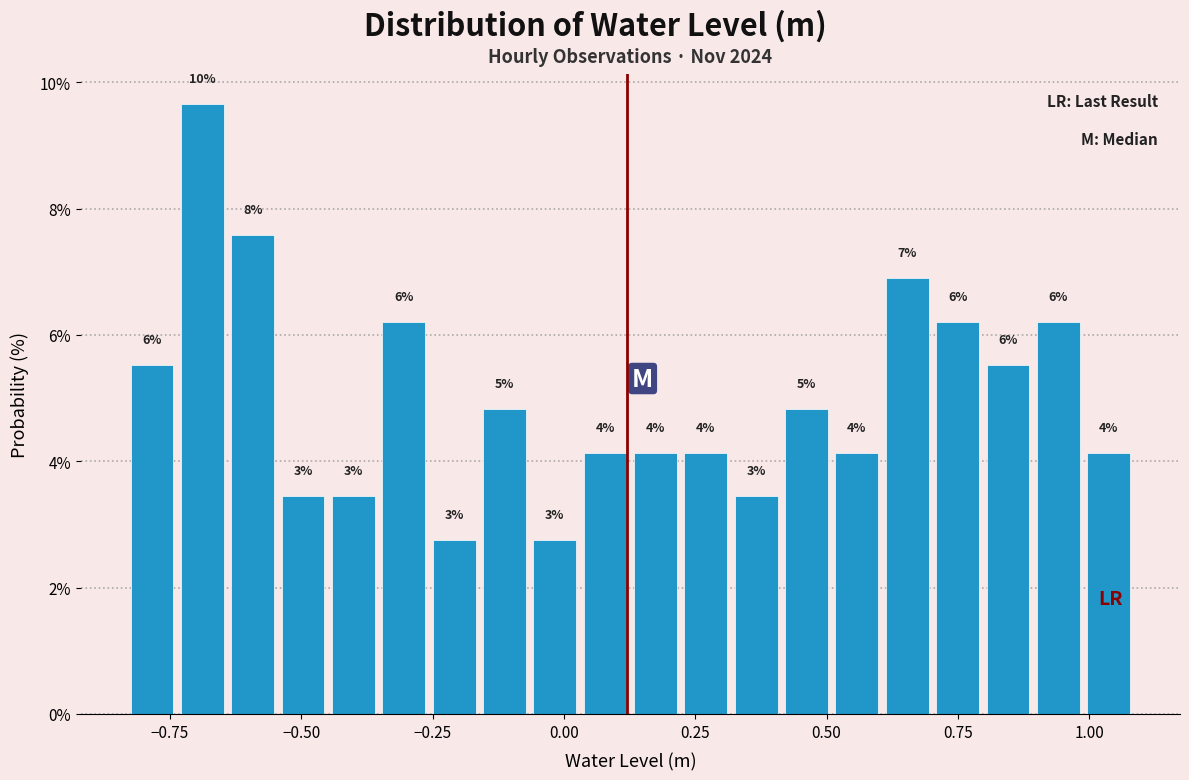

Read against the x-axis, roughly where is the centre of the tallest bar?

-0.70